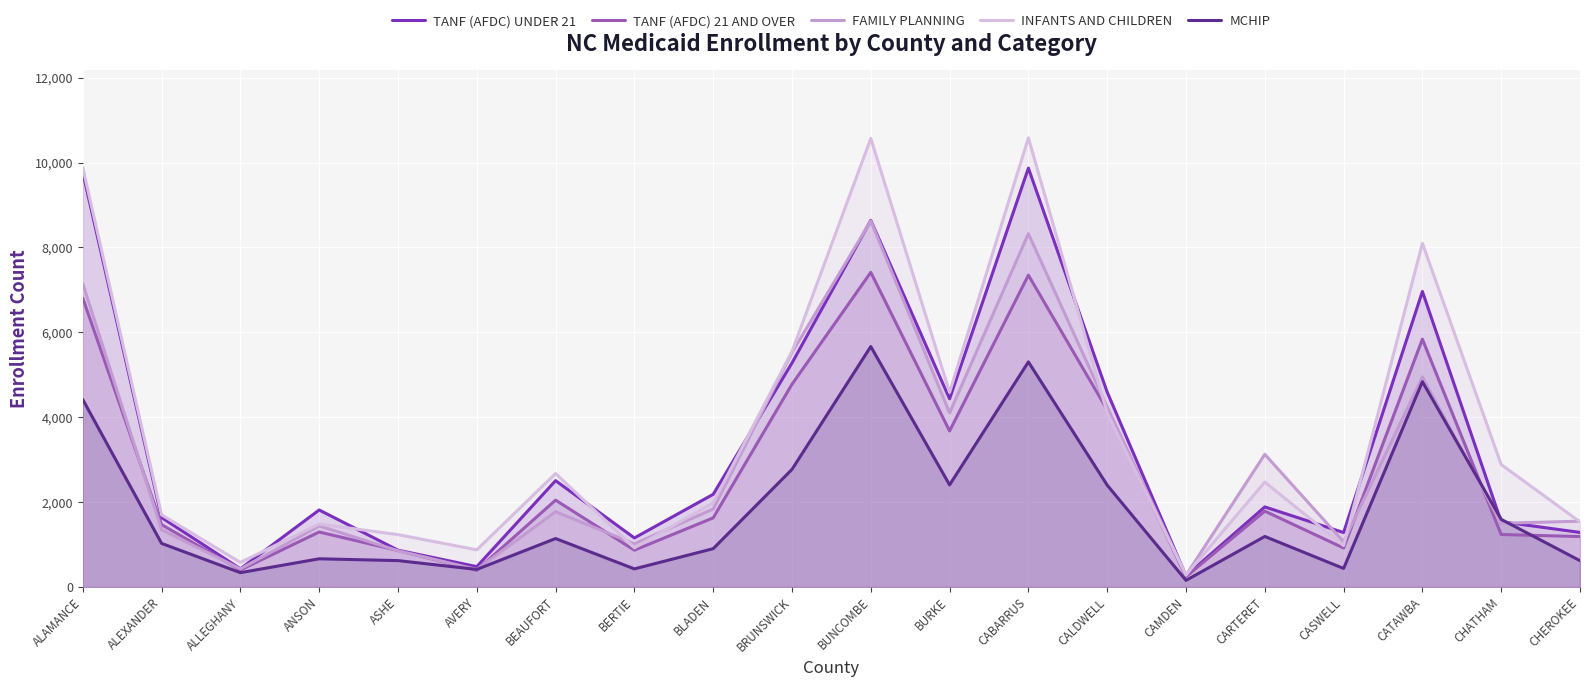

What is the spread (max minus min) of values at BEAUFORT?

1532